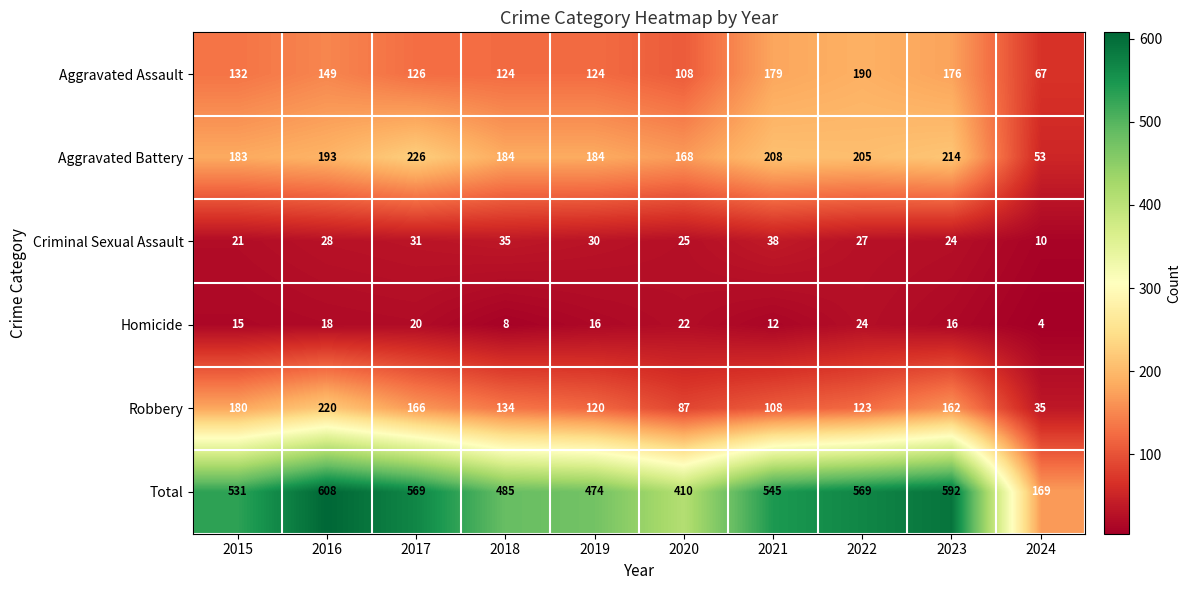

At which label is Robbery closest to 127?

2022